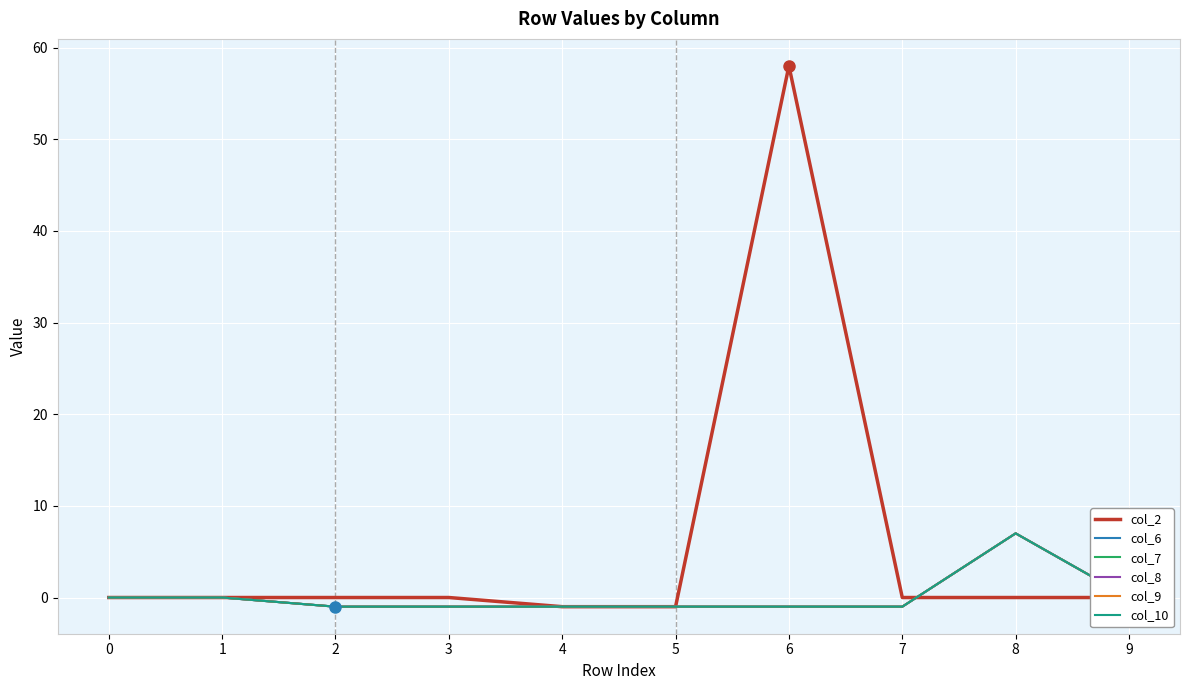

Is this an area chart (filled region under the line)?

No